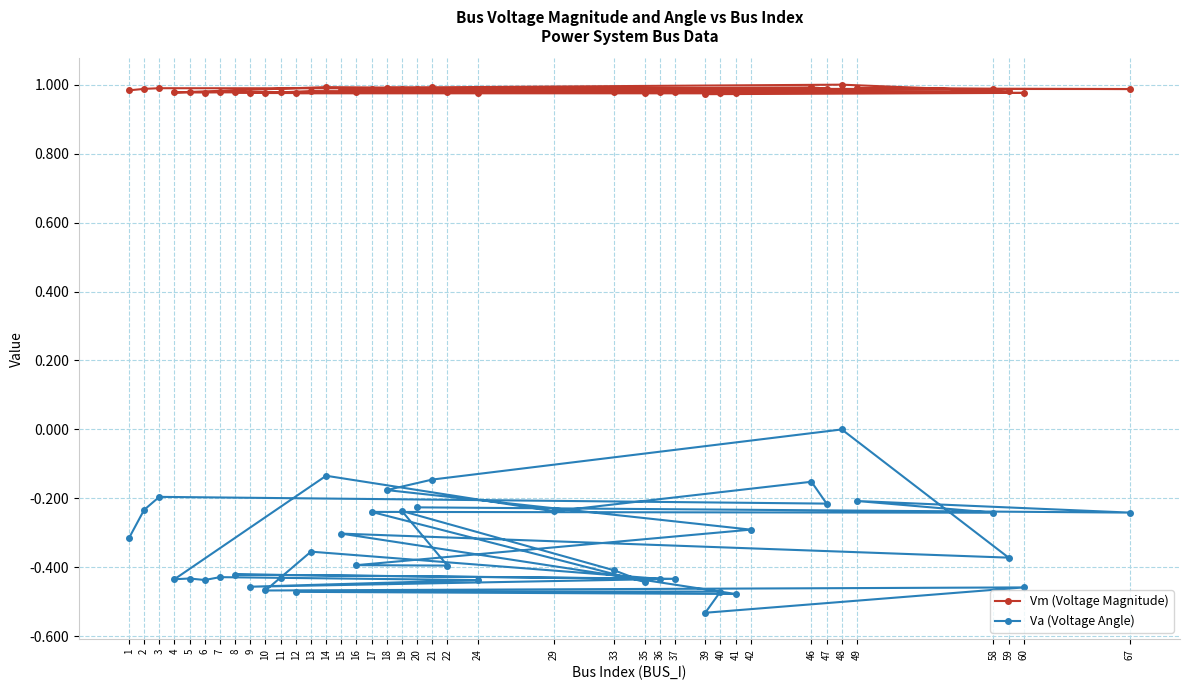

What is the sum of all Vm (Voltage Magnitude) values?

39.3